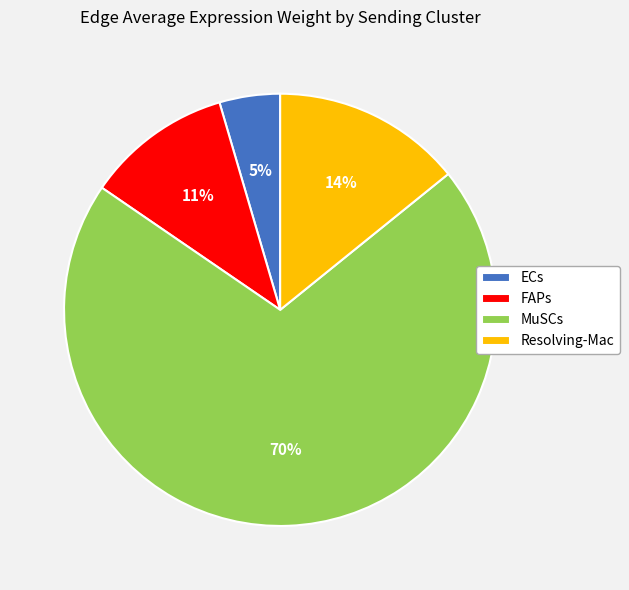

To the nearest percent, what is the difference between the Resolving-Mac and MuSCs slice percentages?

56%